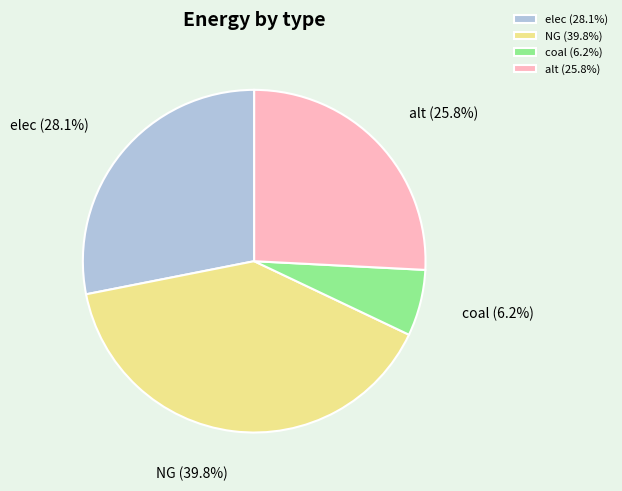

Rank the categories by value from highest to lowest.

NG, elec, alt, coal